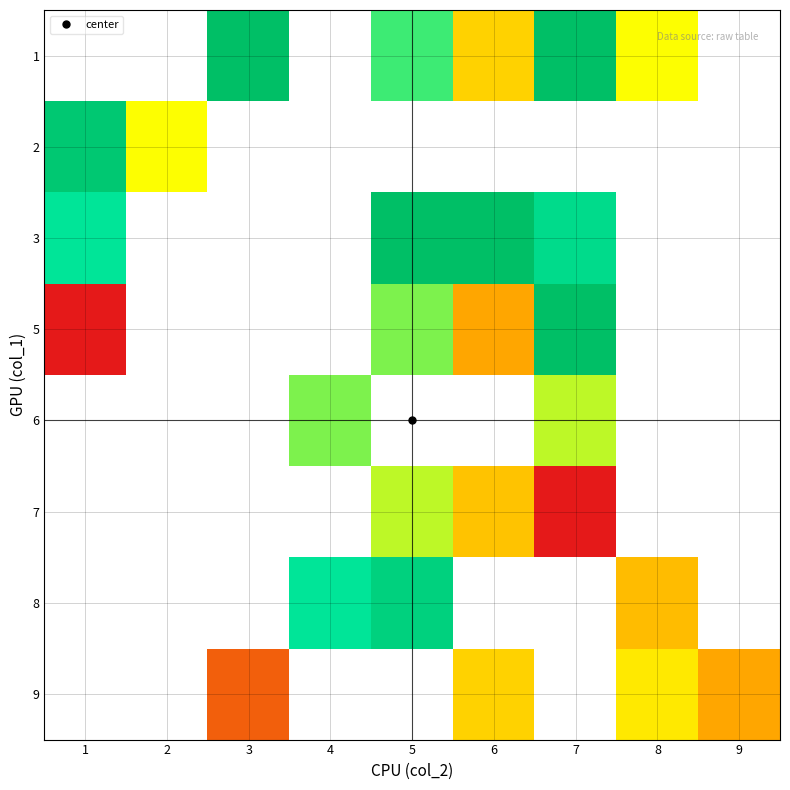

Between 5 and 8, which is larger?

5